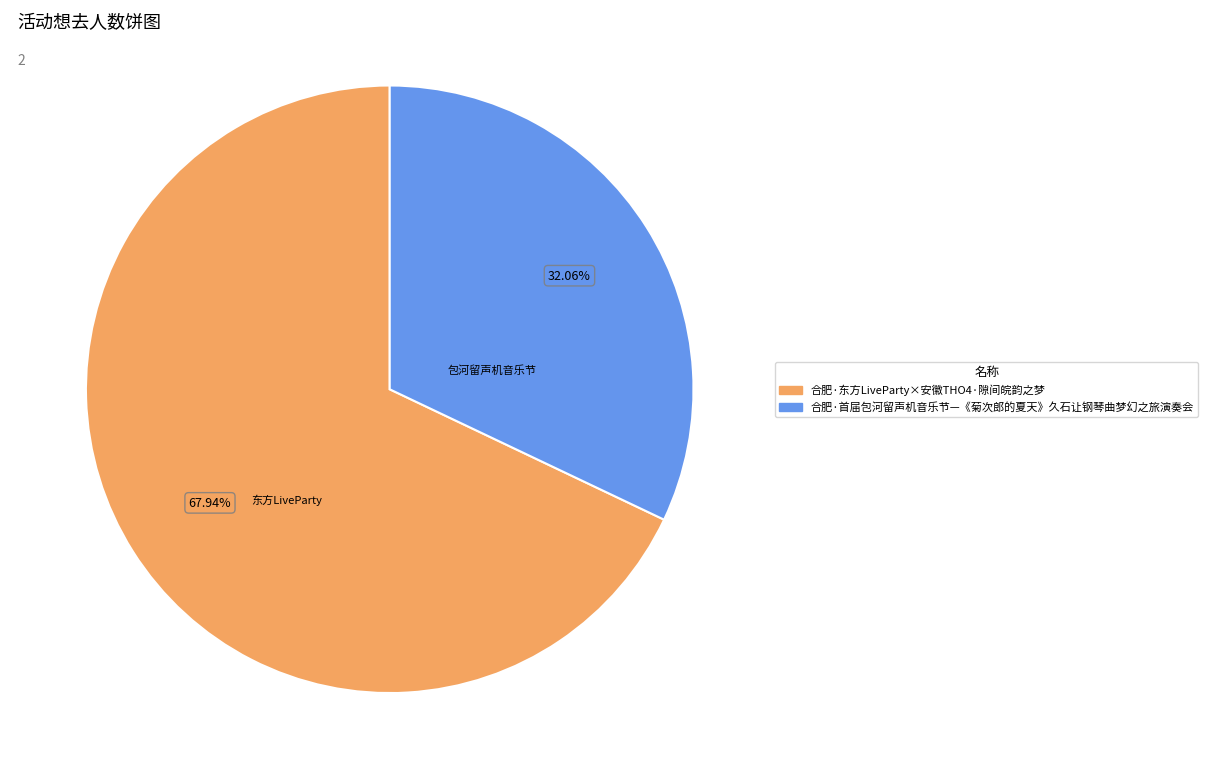

Which has a higher value, 合肥·首届包河留声机音乐节—《菊次郎的夏天》久石让钢琴曲梦幻之旅演奏会 or 合肥·东方LiveParty×安徽THO4·隙间皖韵之梦?

合肥·东方LiveParty×安徽THO4·隙间皖韵之梦